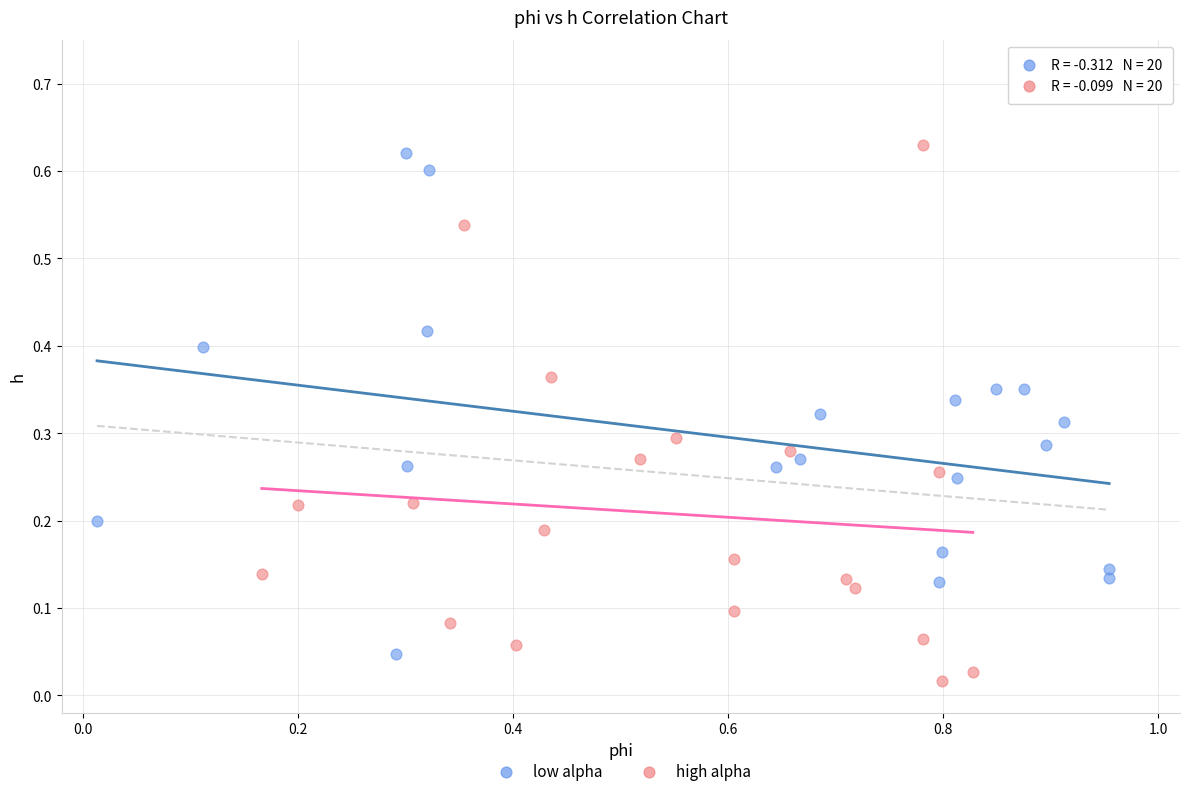

Which series has the widest spread of Y values?

high alpha